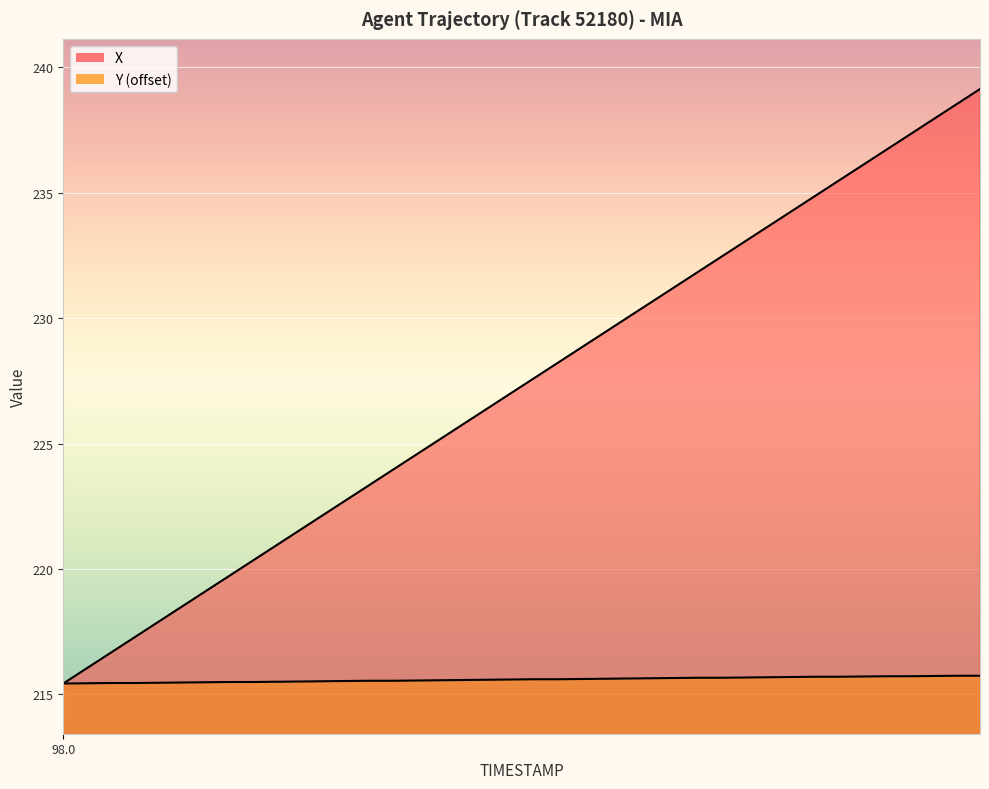

Rank the series by their maximum value, from highest to lowest.

X, Y